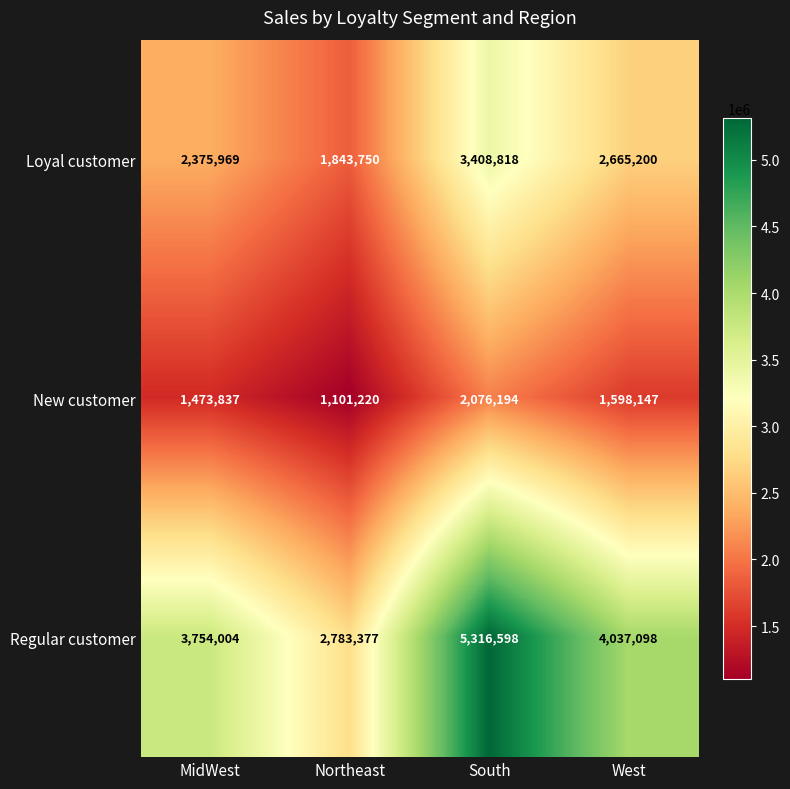

What is the spread (max minus min) of values at Northeast?

1682157